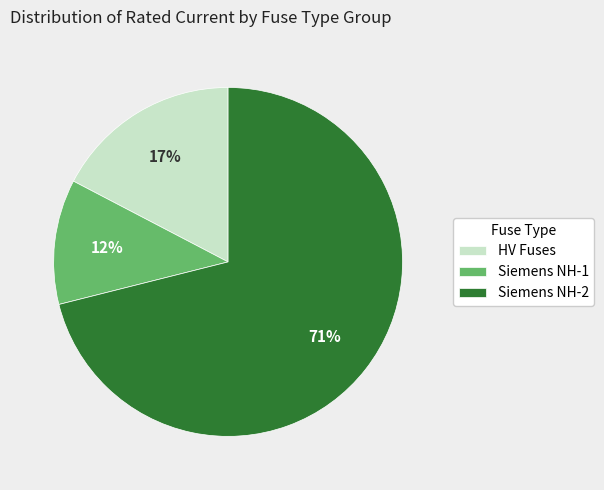

Which slice is the smallest?

Siemens NH-1